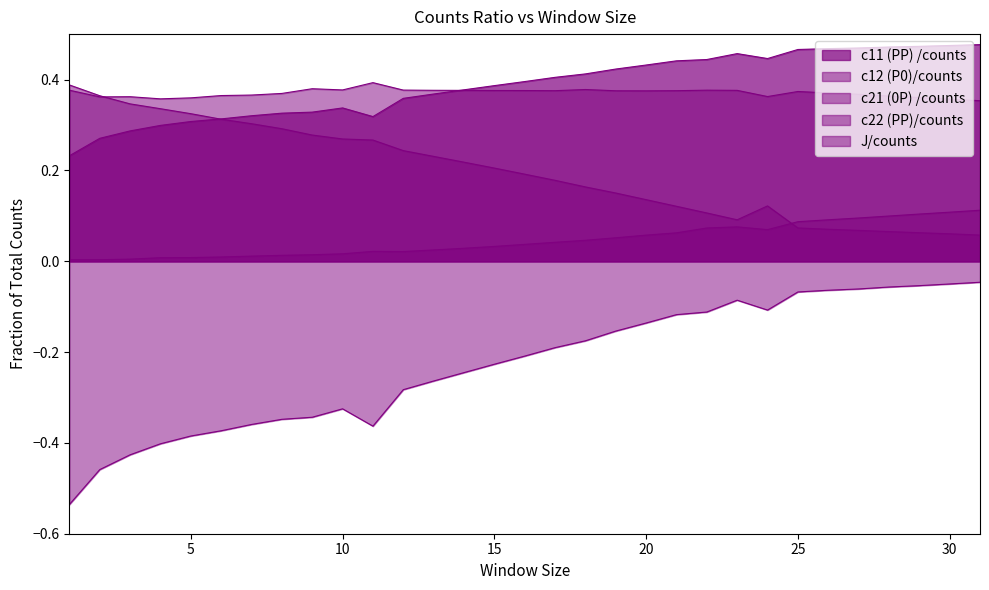

True or false: c22 (PP)/counts and c11 (PP) /counts intersect in this chart.

False